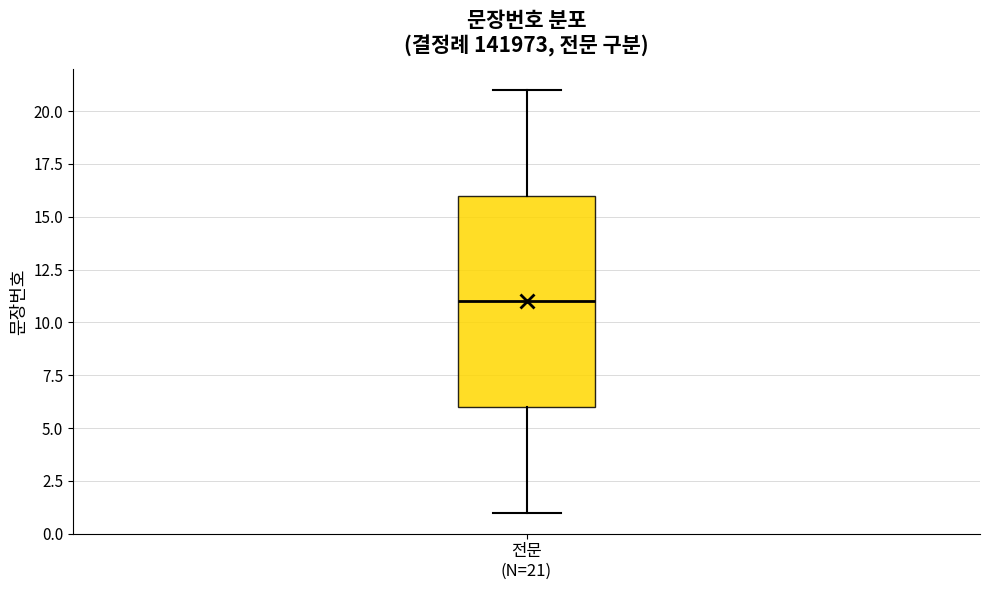

Where does the upper whisker of the box for 전문 (N=21) end on the y-axis? The values are not printed on the chart, so give them approximately, as read against the axis.

21